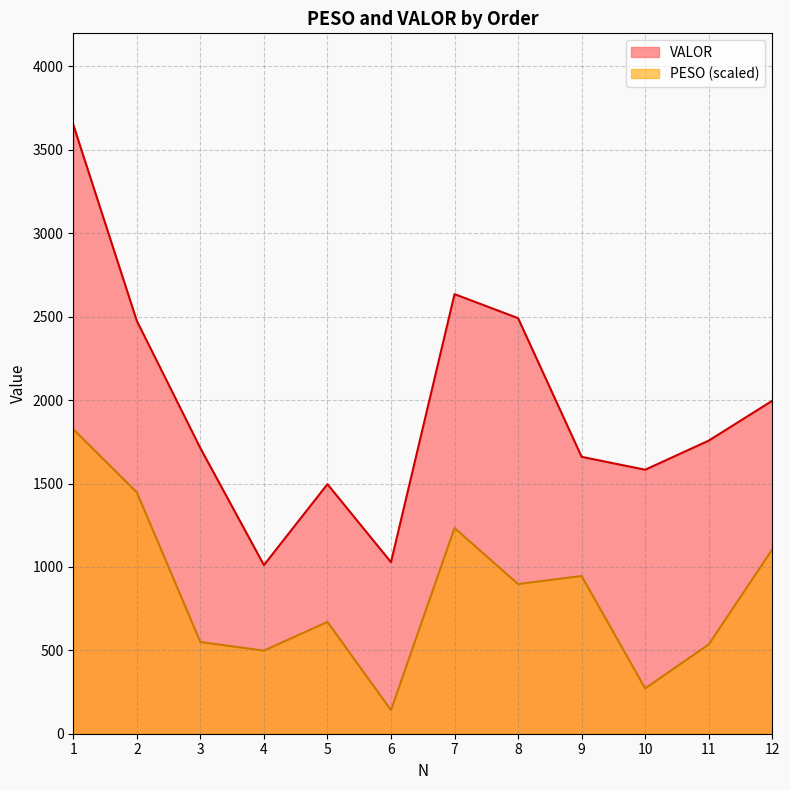

Which series changed the most between 7 and 9?

VALOR